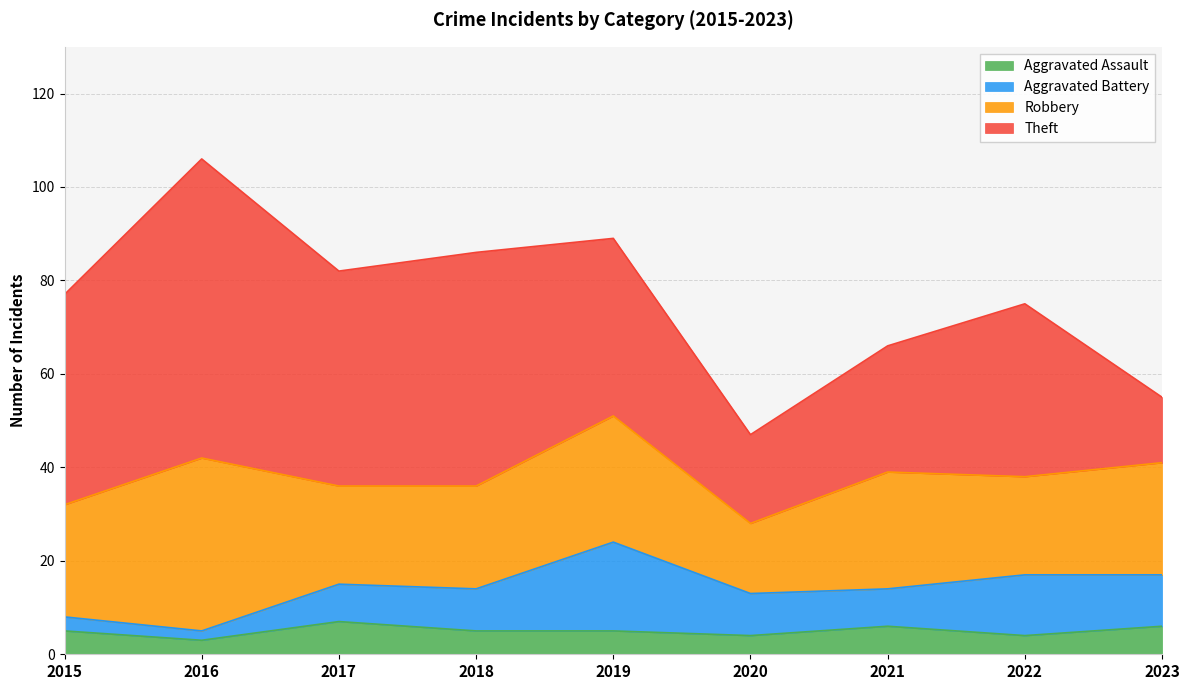

At which label does Aggravated Assault reach its peak?

2017